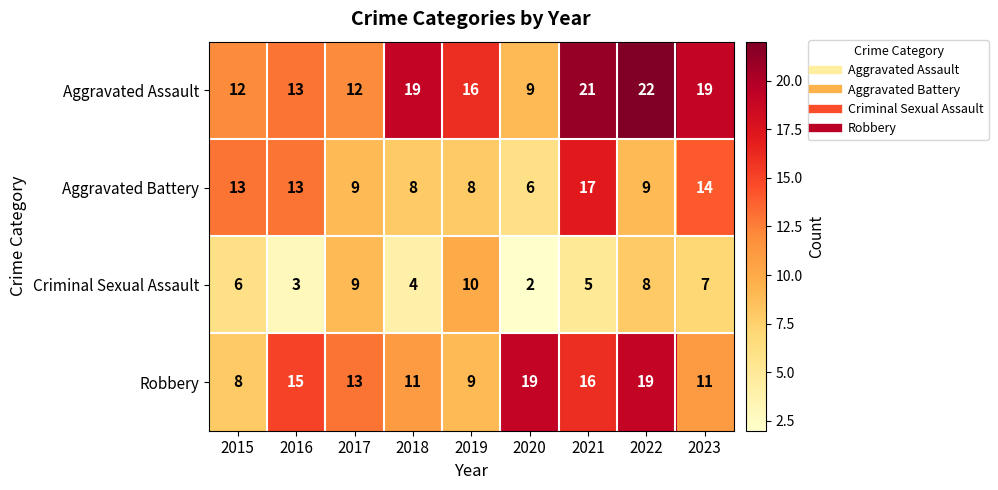

At which label does Criminal Sexual Assault reach its peak?

2019